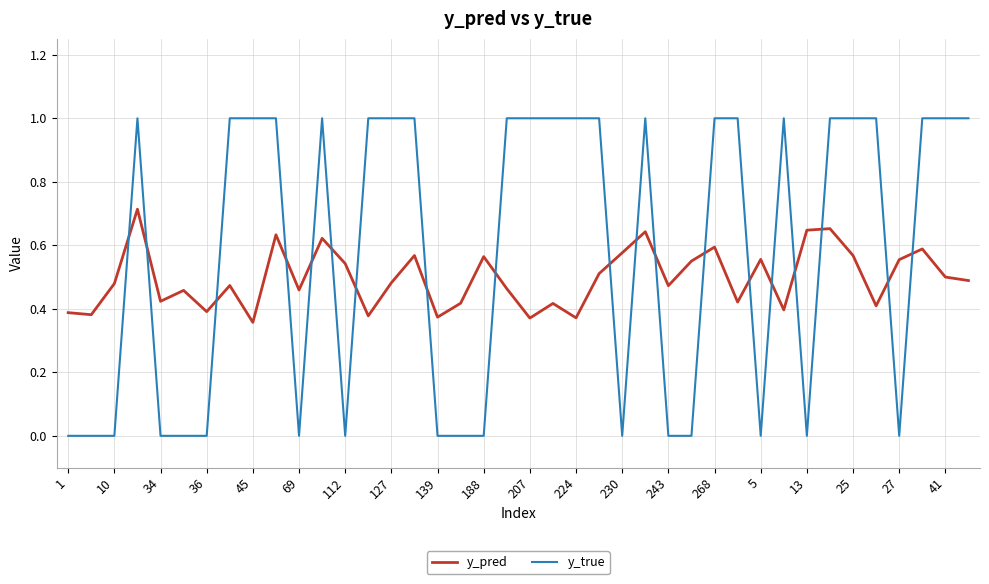

How many intersections are there between y_true and y_pred?

19